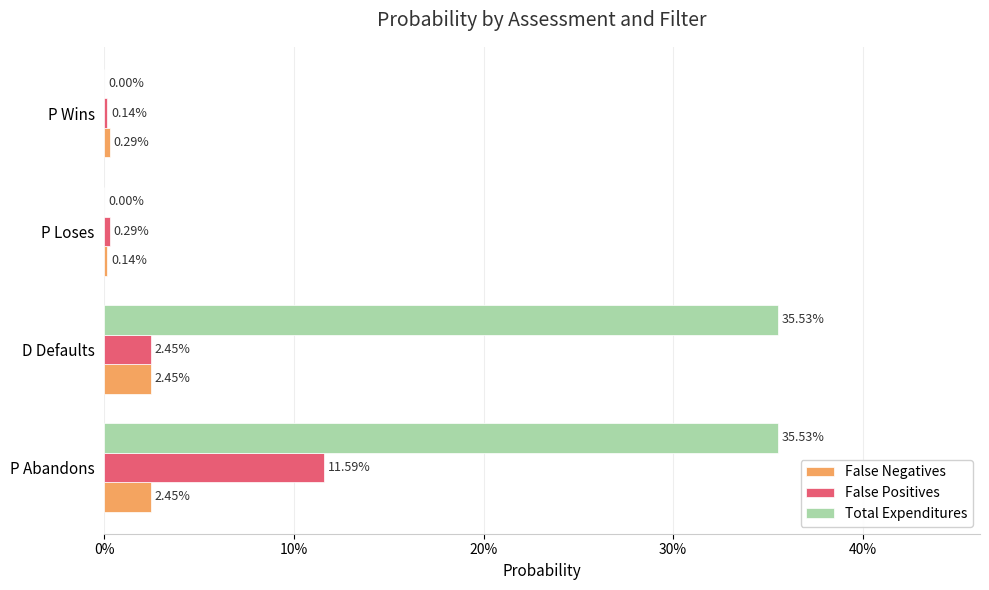

What are all the series names shown in the legend?

False Negatives, False Positives, Total Expenditures